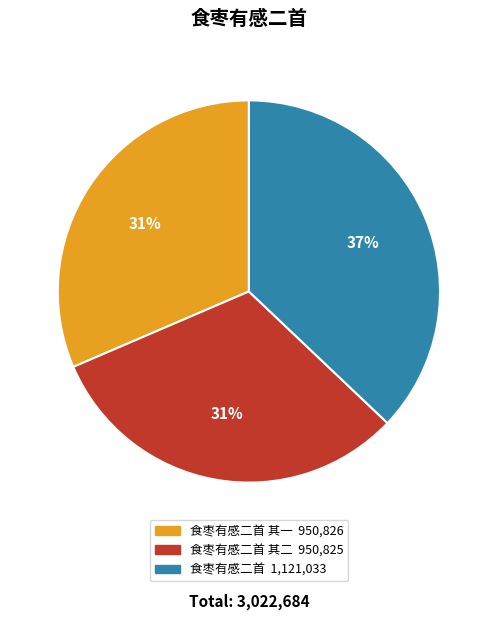

How many segments does this pie chart have?

3